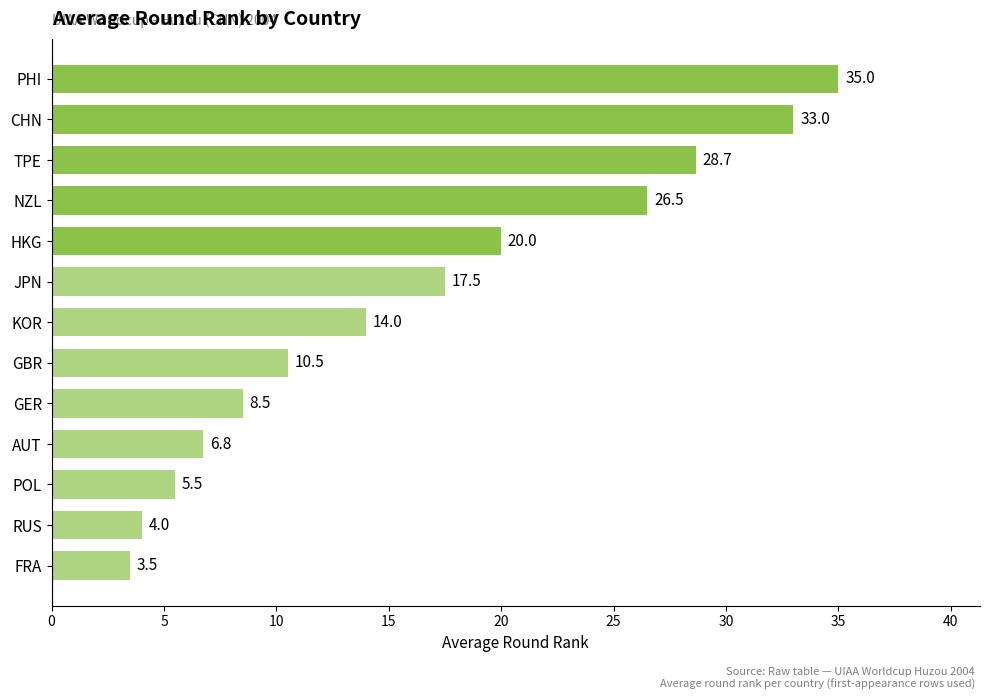

What is the approximate value at KOR?

14.0